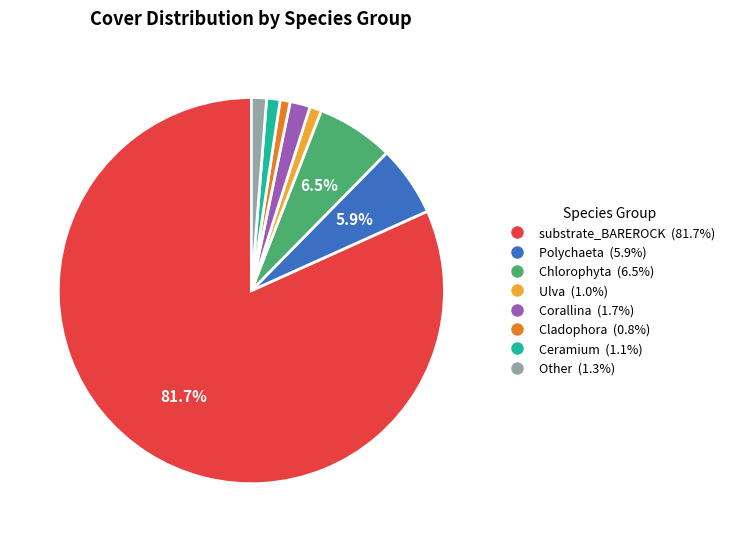

Is there a majority slice in this chart?

Yes